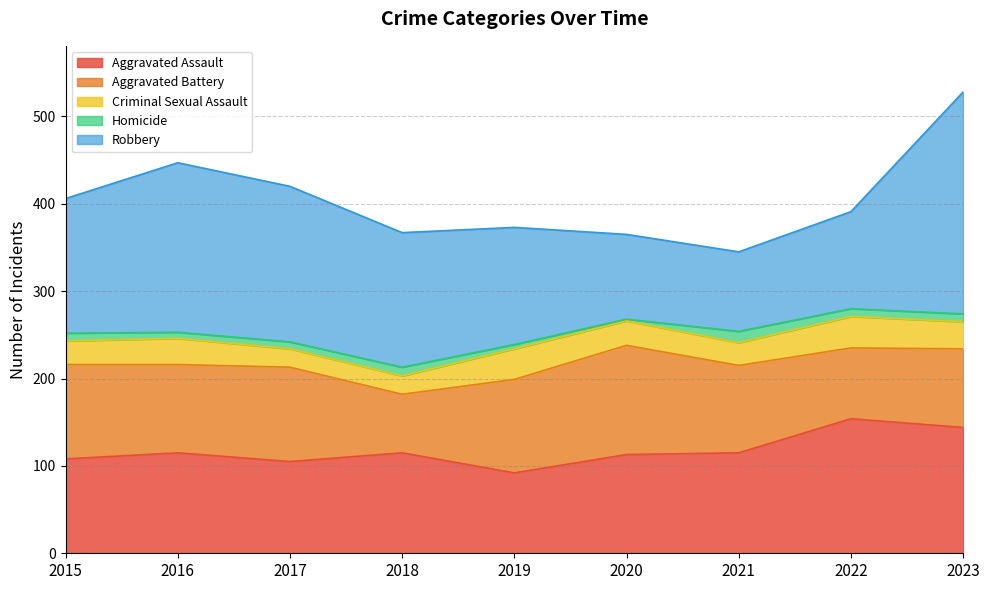

At which category does Robbery reach its first local valley?

2021